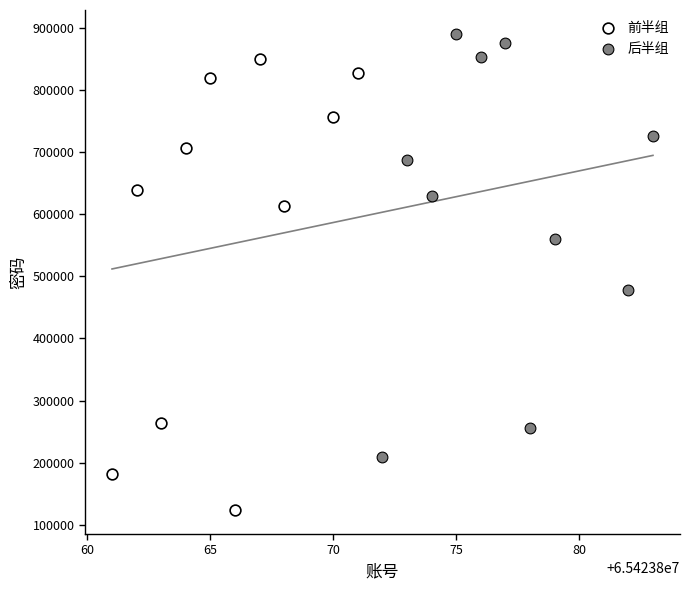

Which series contains the lowest Y value?

前半组